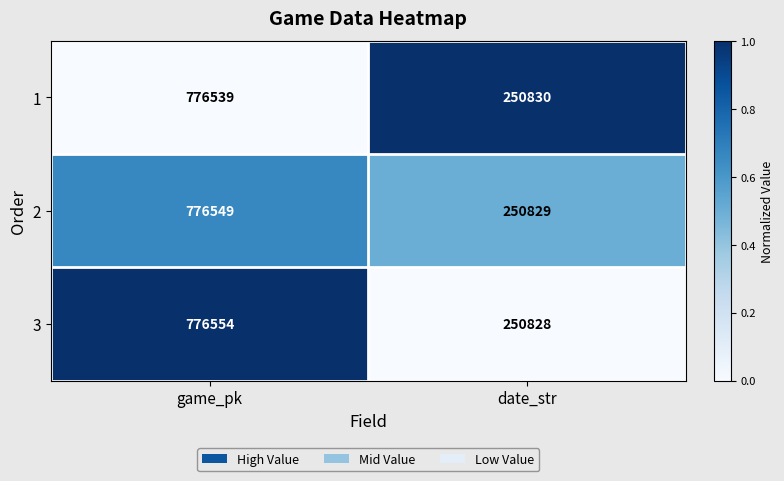

The value of 1 at date_str is 250830. True or false?

True